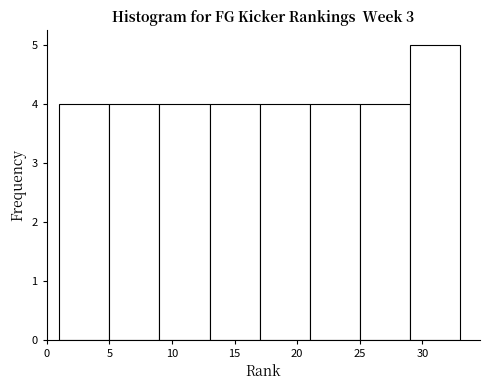

Reading left to right, list every bar in this chart as the range it spans on the x-axis followed by its height. The values are not printed on the chart, so give them approximately, as read against the axis.

1 to 5: 4
5 to 9: 4
9 to 13: 4
13 to 17: 4
17 to 21: 4
21 to 25: 4
25 to 29: 4
29 to 33: 5